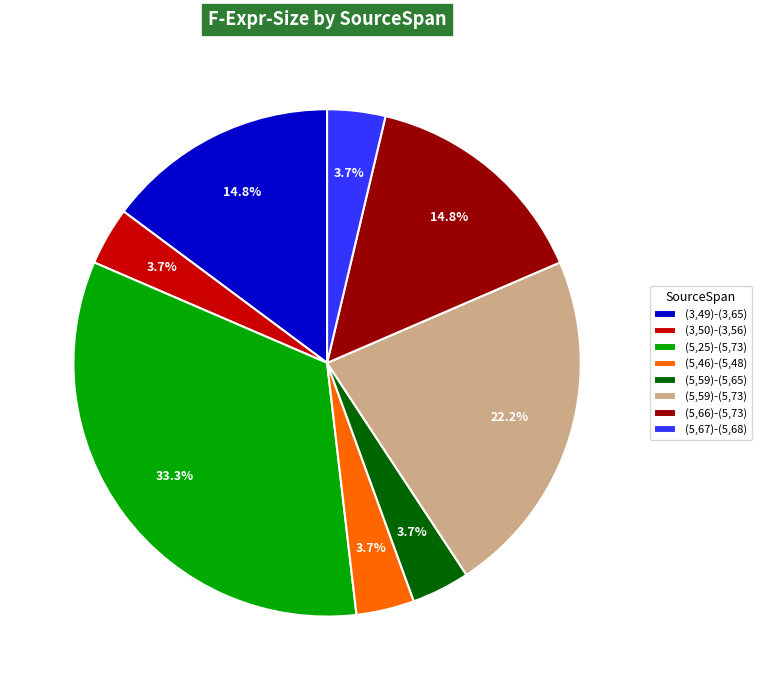

Is the sum of (5,67)-(5,68) and (5,25)-(5,73) greater than half?

No